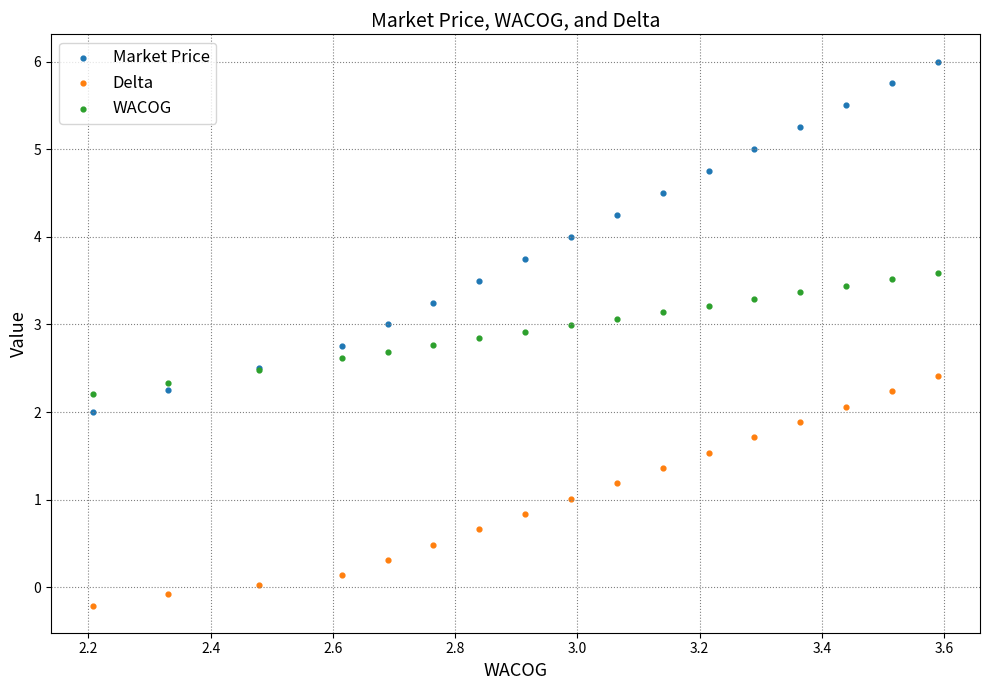

Which series reaches the minimum Y coordinate?

Delta